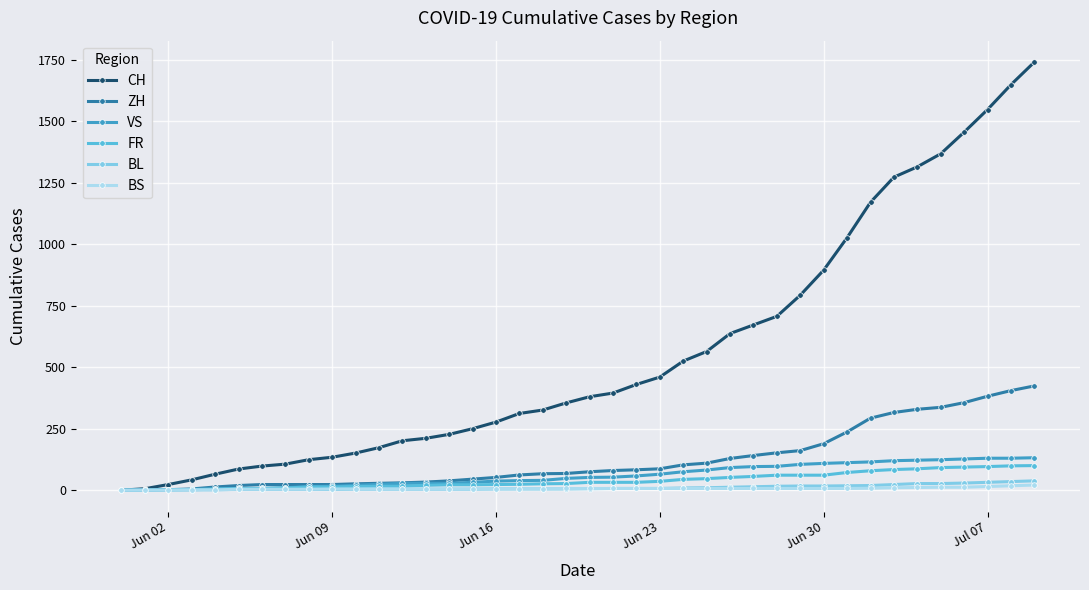

Which series has the largest total across all categories?

CH